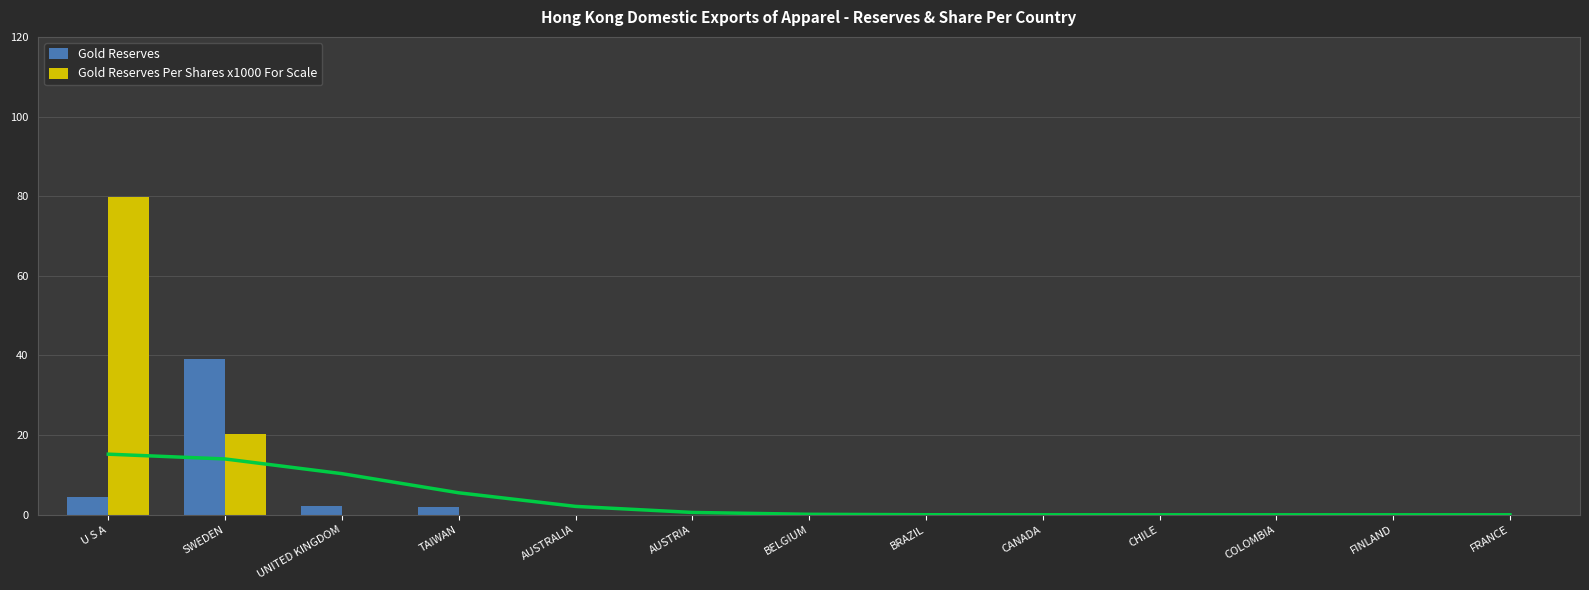

Does the chart contain any negative values?

No